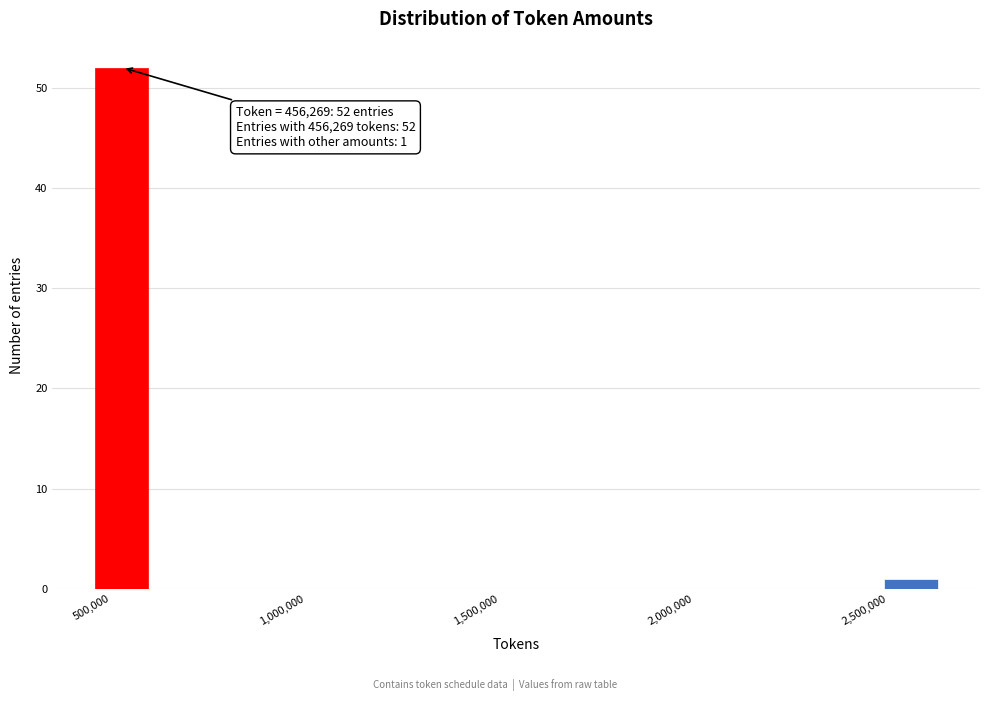

Around what value on the x-axis is the tallest bar? Give the approximate position of its centre, as read against the axis.

550000